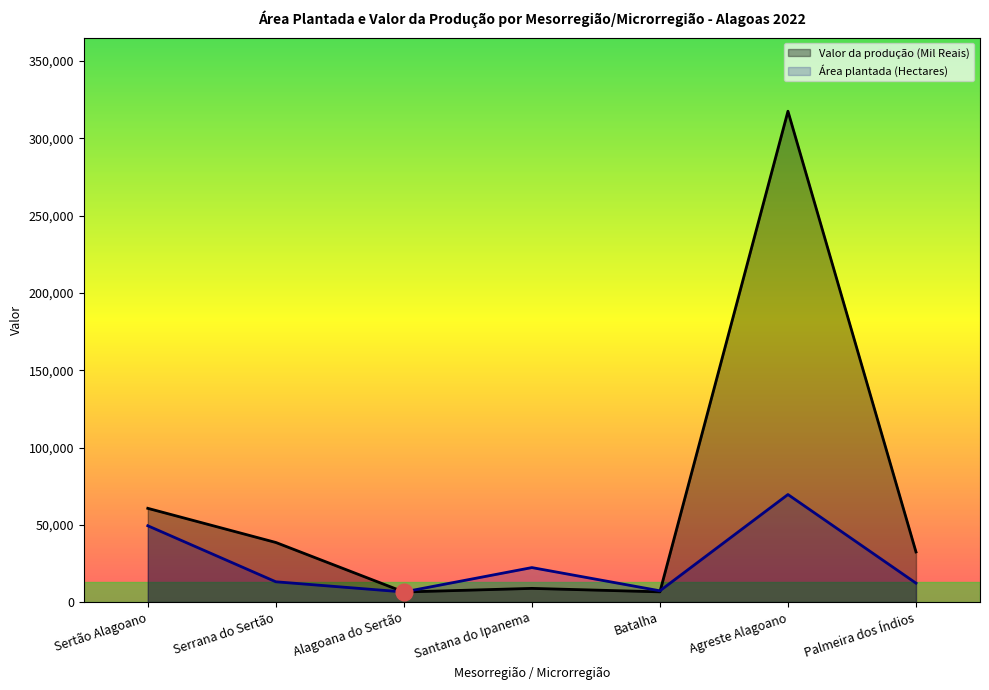

Reading left to right, extract all data points from this chart.

Valor da produção (Mil Reais): 60668	38587	6550	8884	6648	317526	32458
Área plantada (Hectares): 49397	13159	6574	22343	7321	69598	12280